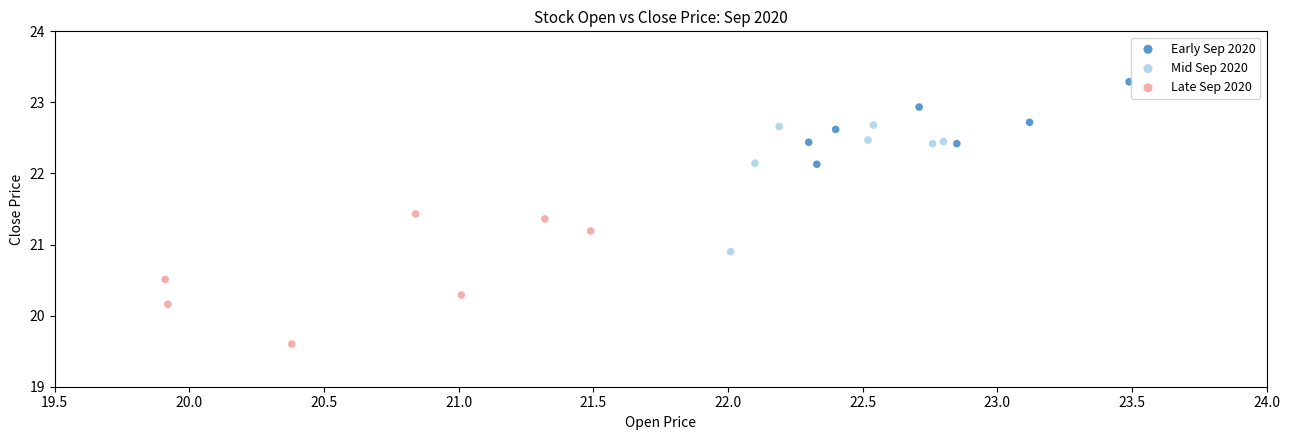

Which series reaches the maximum Y coordinate?

Early Sep 2020